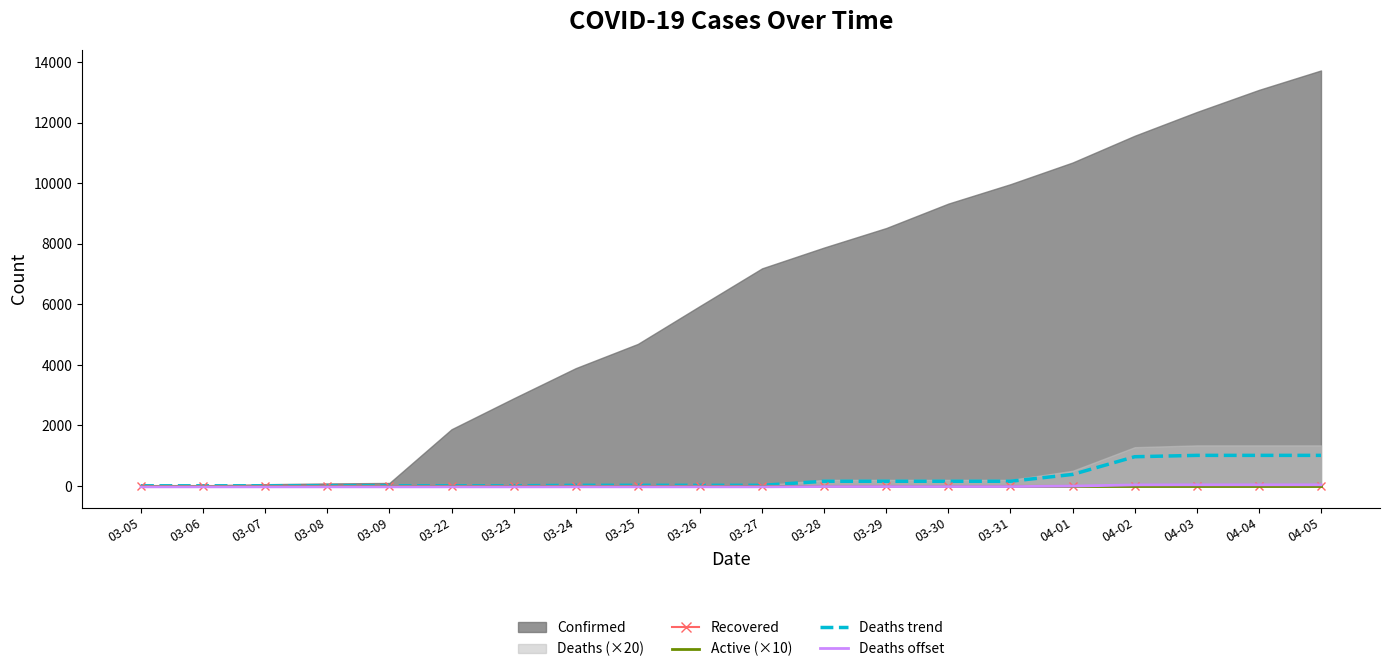

True or false: Deaths trend and Recovered intersect in this chart.

False